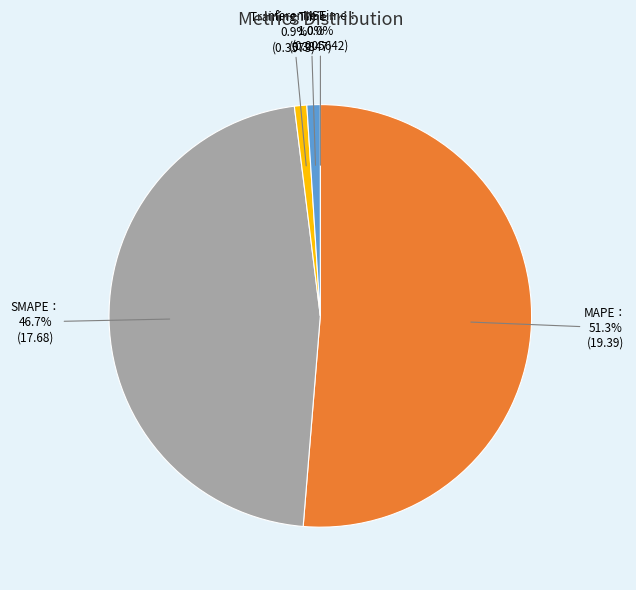

Is there a majority slice in this chart?

Yes